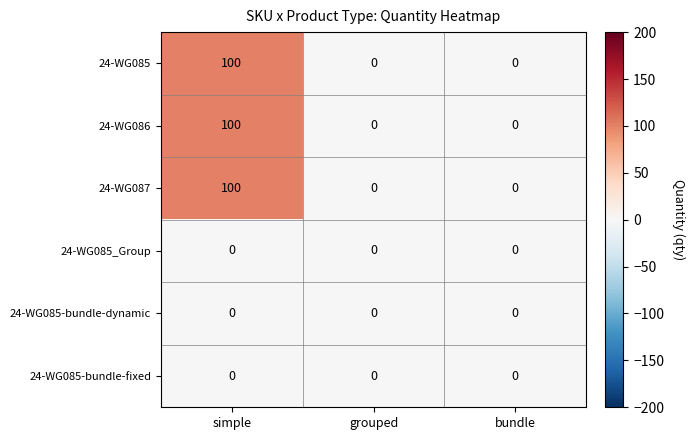

What is the difference between the maximum and second lowest values in the 24-WG087 series?

100